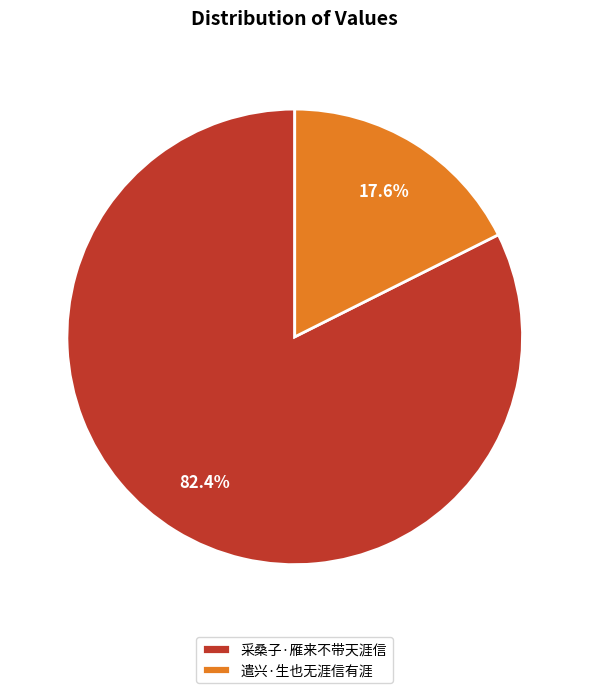

To the nearest percent, what is the average slice percentage?

50%